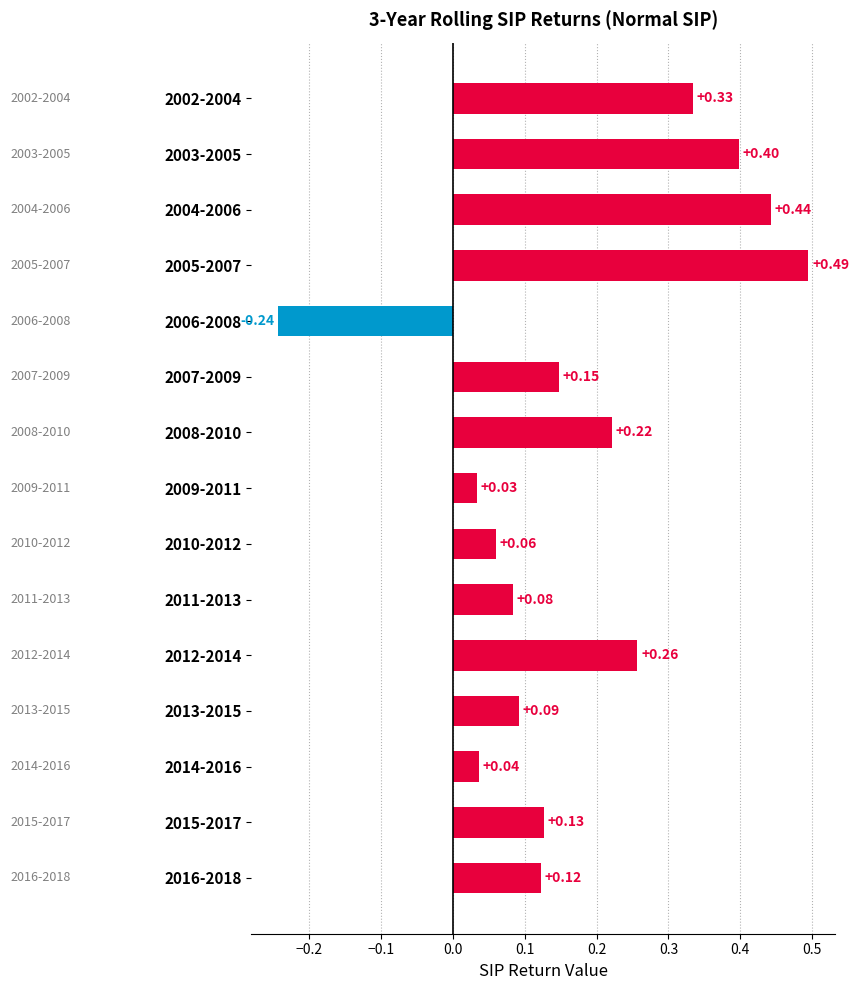

Rank the categories by value from highest to lowest.

2005-2007, 2004-2006, 2003-2005, 2002-2004, 2012-2014, 2008-2010, 2007-2009, 2015-2017, 2016-2018, 2013-2015, 2011-2013, 2010-2012, 2014-2016, 2009-2011, 2006-2008